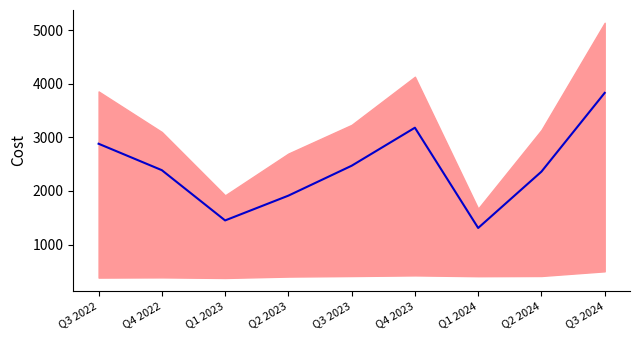

At which label does the data first exceed 2387?

Q3 2022